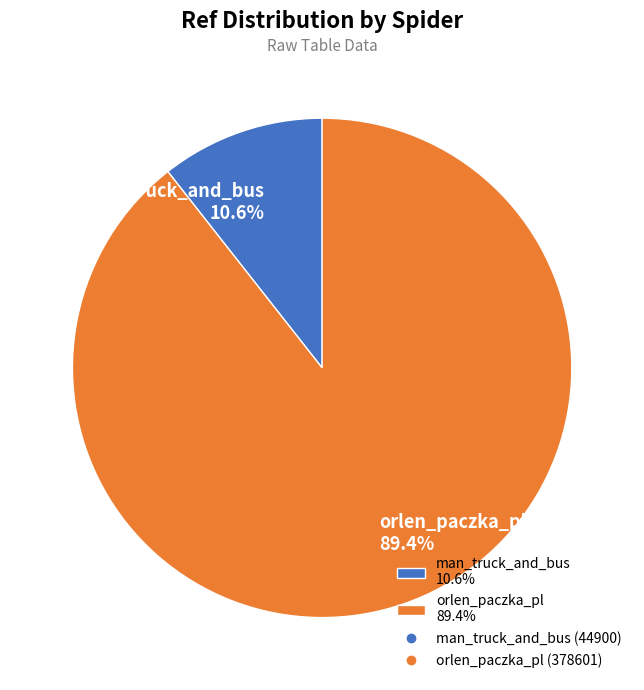

Do man_truck_and_bus and orlen_paczka_pl together represent more than half of the pie?

Yes